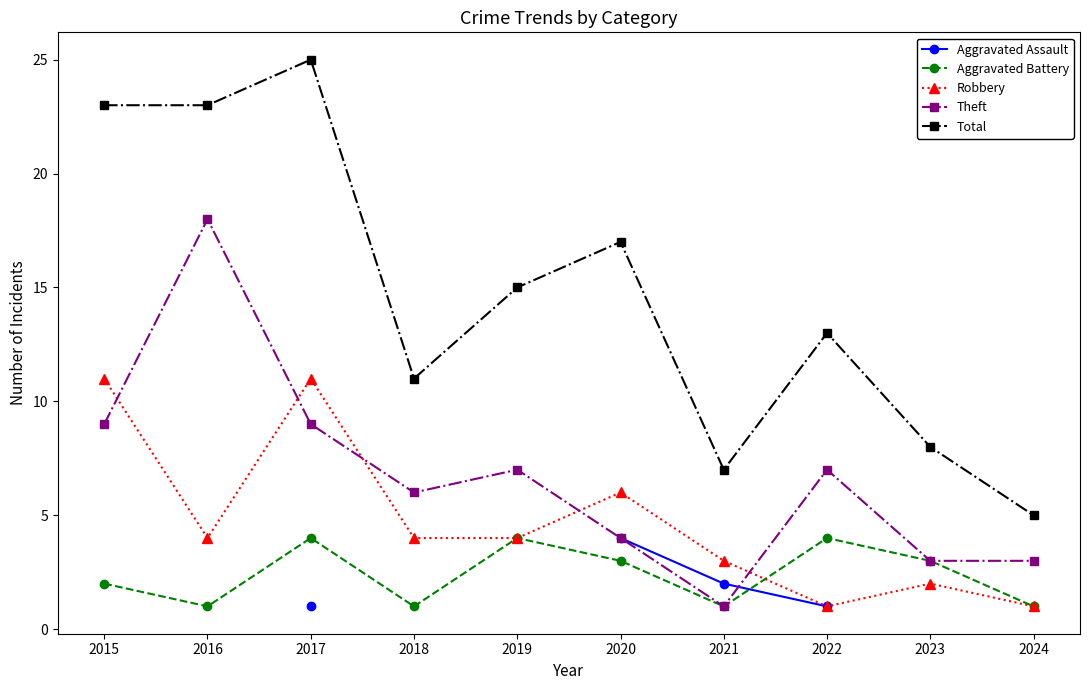

At which category does Aggravated Battery reach its first local peak?

2017